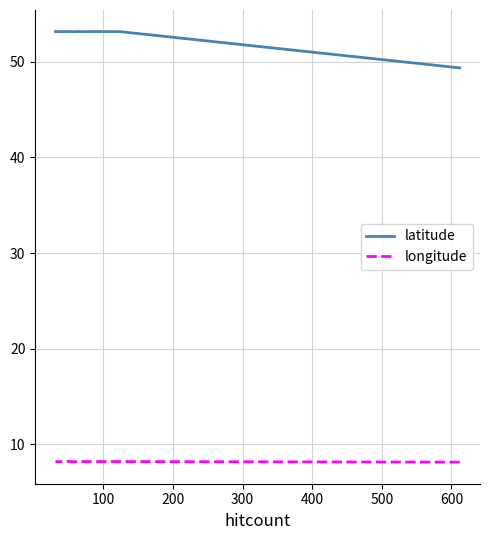

The value of longitude at 500 is 14.7. True or false?

False